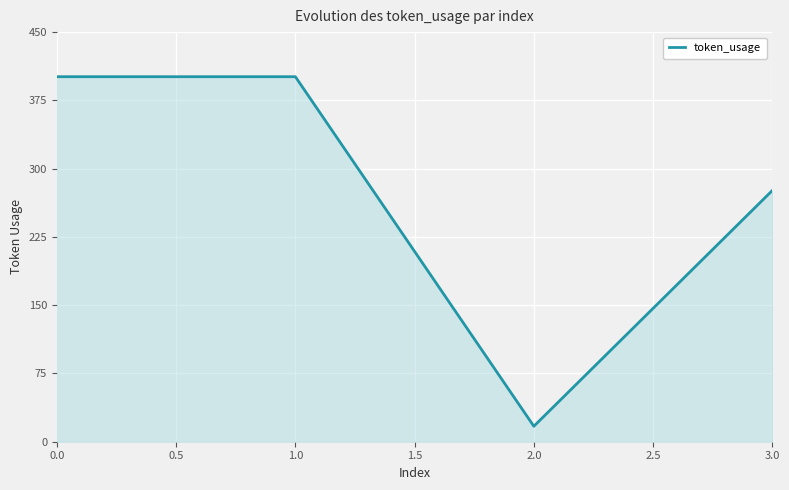

Is it true that the value at 1.0 is 690?

False